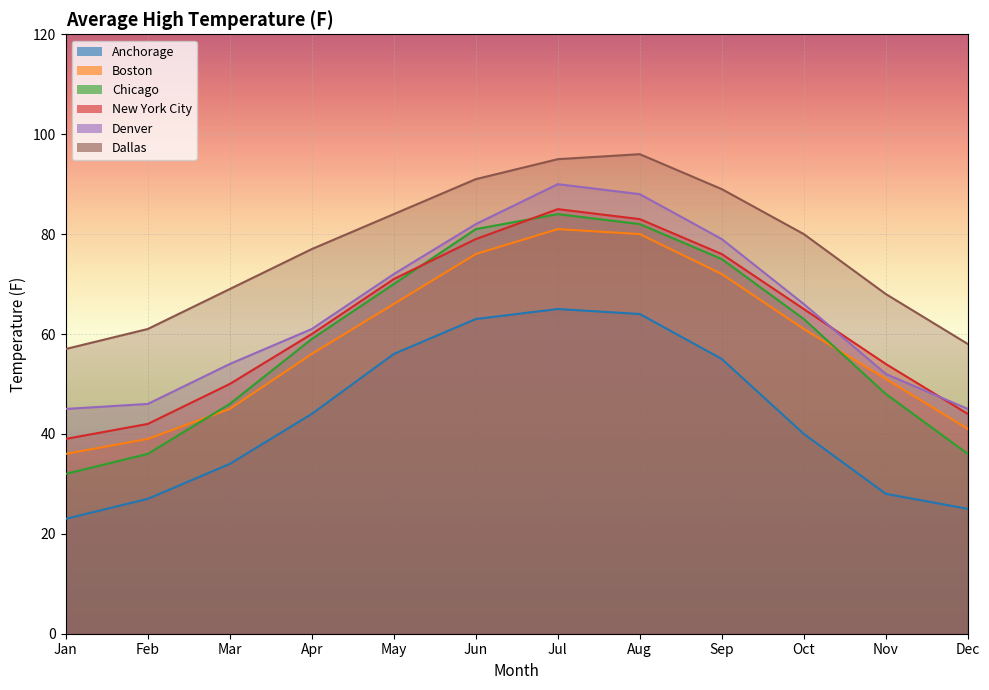

What value does the Chicago series have at Jun, to the nearest 5?

80